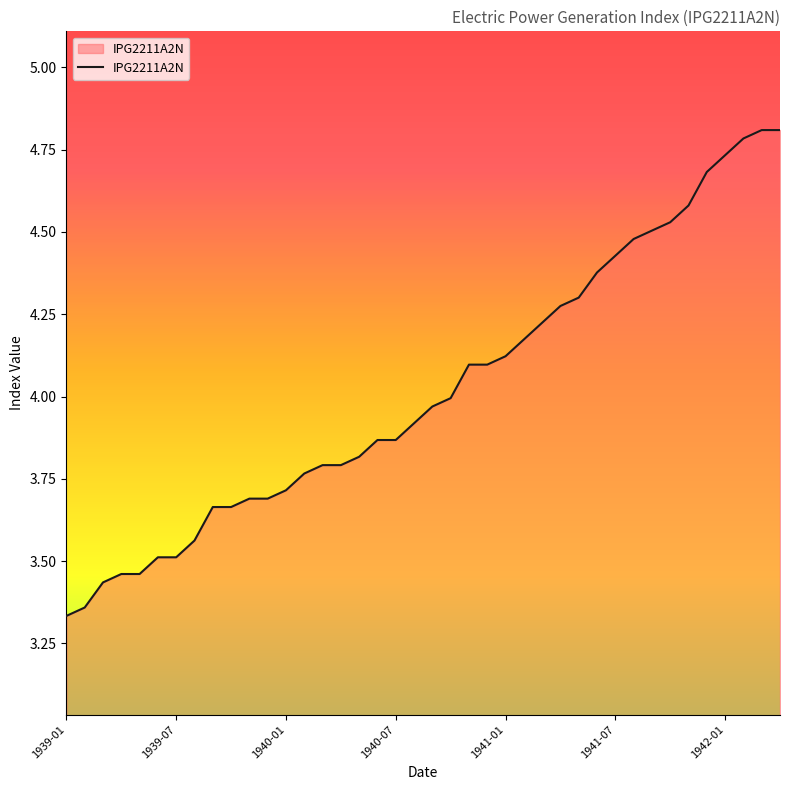

How many categories are shown in the chart?

40